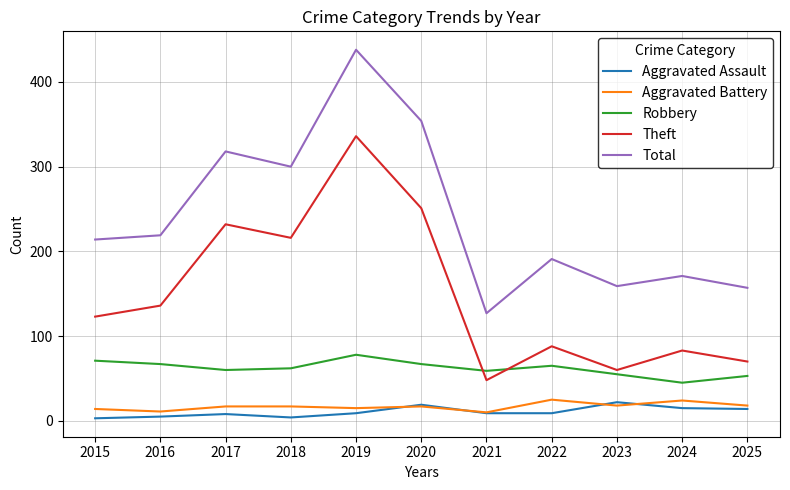

What is the maximum value for Aggravated Assault?

22